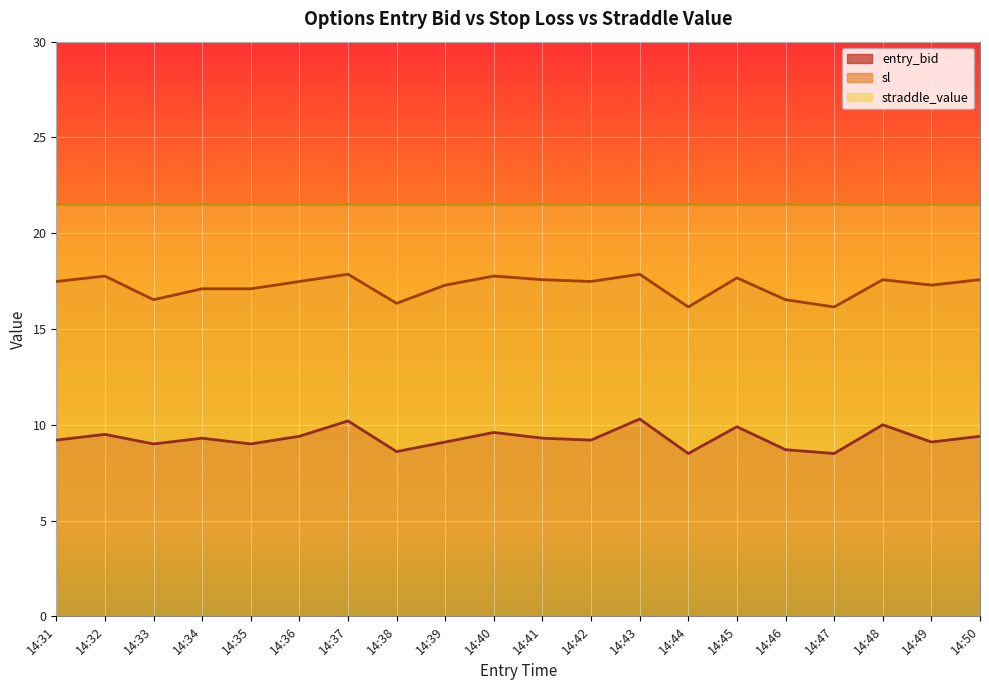

What is the lowest value of the entry_bid series?

8.5